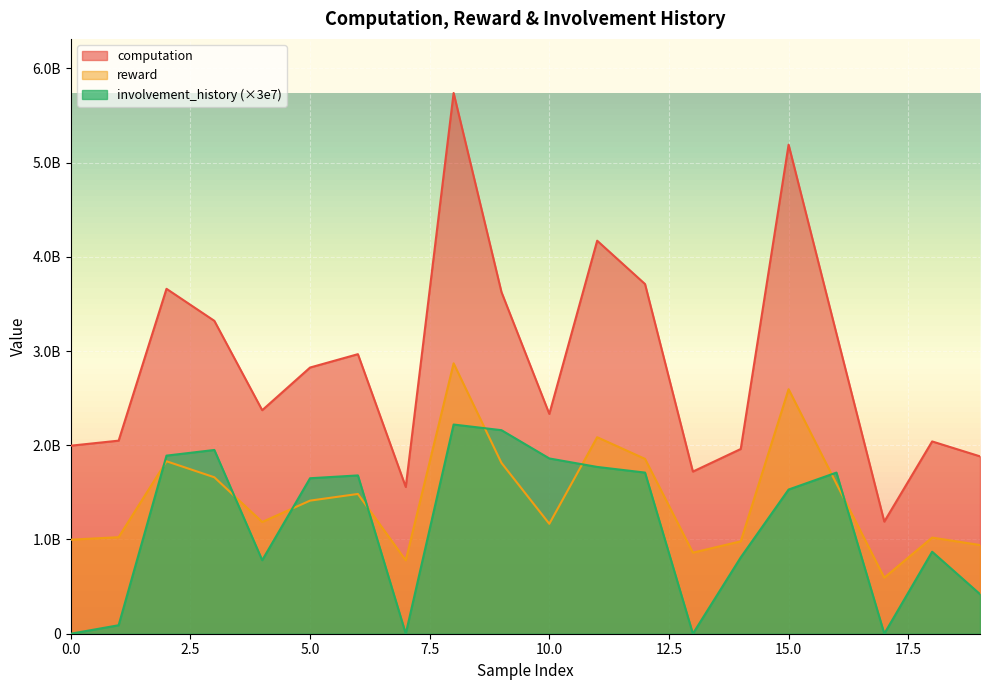

The value of reward at 16 is 2144219809.6. True or false?

False